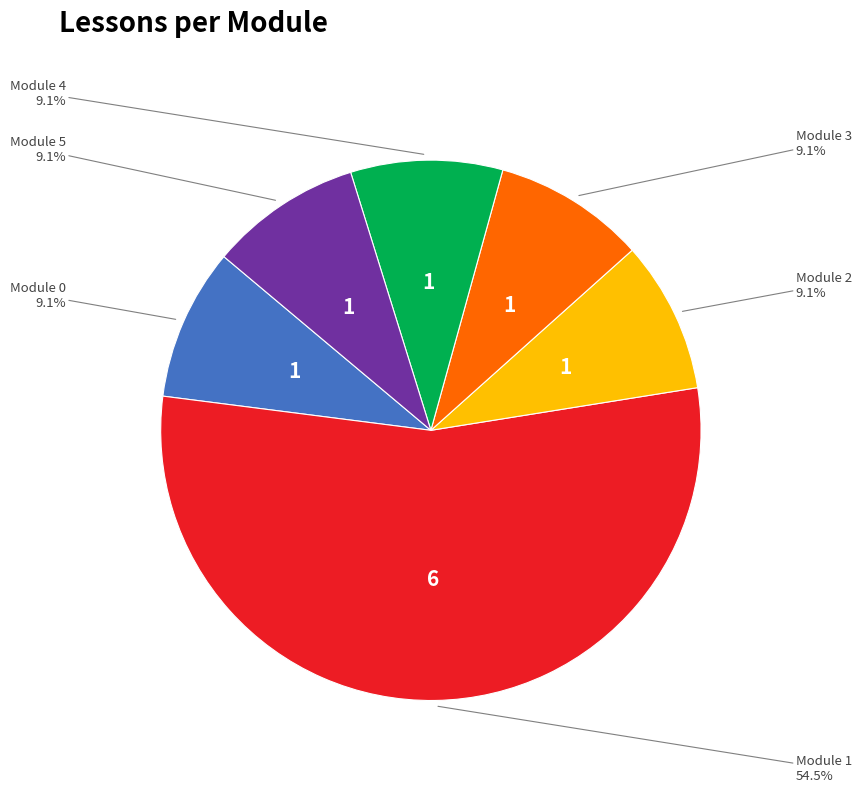

Is there a majority slice in this chart?

Yes